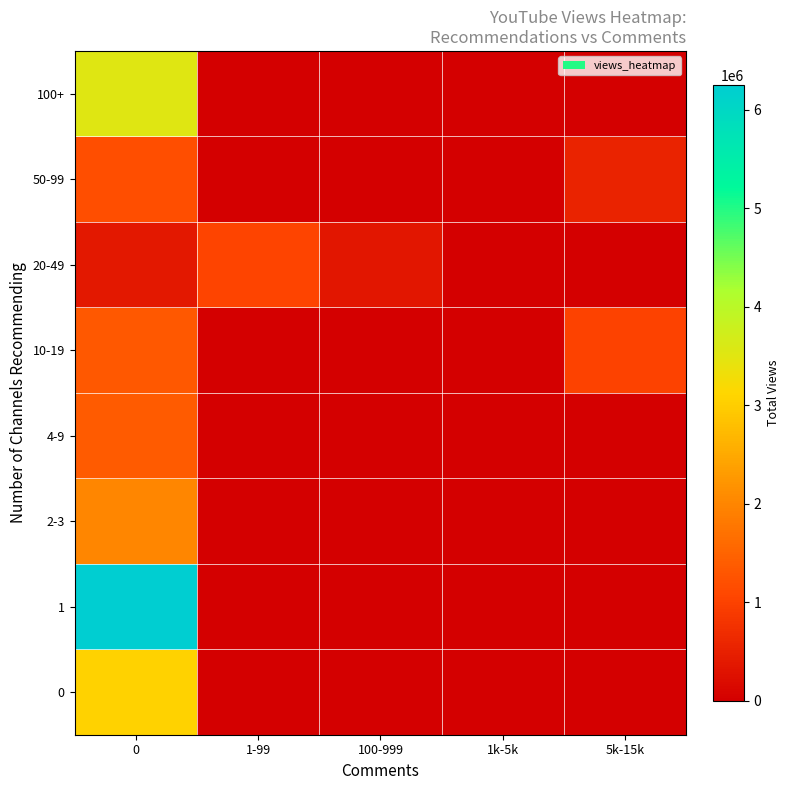

Reading left to right, transcribe all the data shown in this chart.

0: 0=3058858	1-99=0	100-999=0	1k-5k=0	5k-15k=0
1: 0=6254631	1-99=0	100-999=0	1k-5k=0	5k-15k=0
2-3: 0=2017457	1-99=0	100-999=0	1k-5k=0	5k-15k=0
4-9: 0=1383780	1-99=0	100-999=0	1k-5k=0	5k-15k=0
10-19: 0=1341917	1-99=0	100-999=0	1k-5k=0	5k-15k=1006919
20-49: 0=367627	1-99=1034464	100-999=360660	1k-5k=0	5k-15k=0
50-99: 0=1185661	1-99=0	100-999=0	1k-5k=0	5k-15k=551010
100+: 0=3536173	1-99=0	100-999=0	1k-5k=0	5k-15k=0